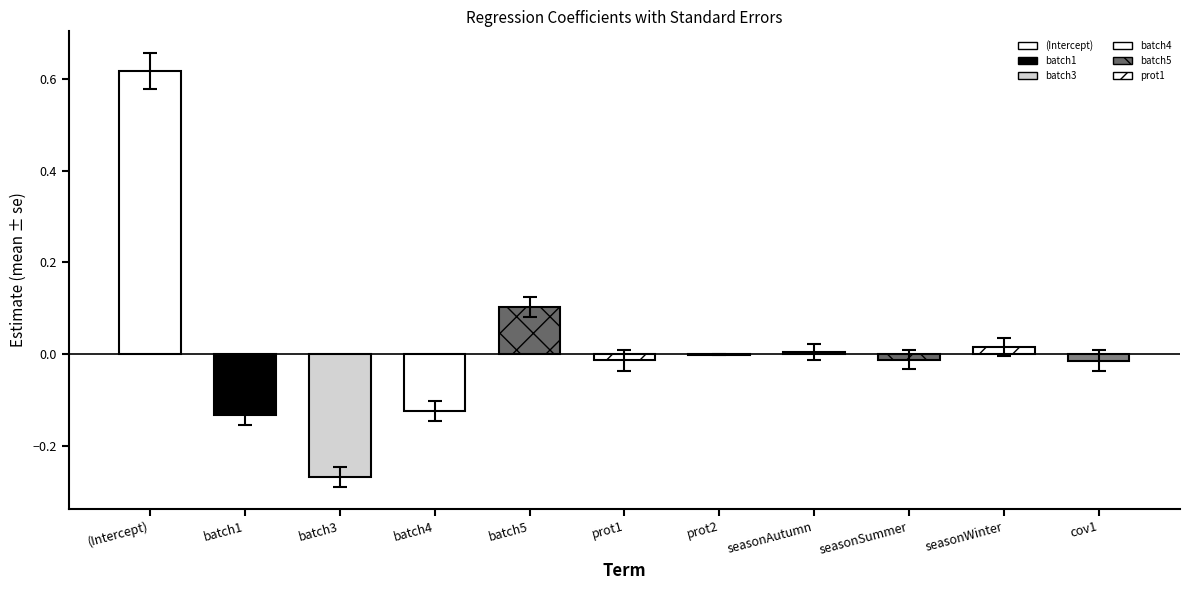

Read the estimate value at batch5.

0.1